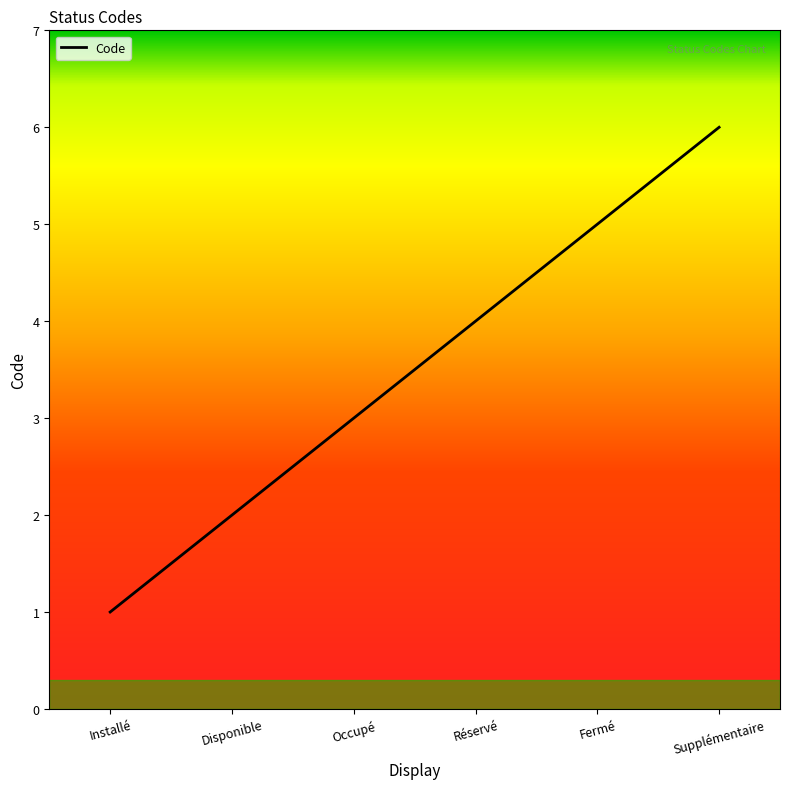

How many lines are shown in the chart?

1